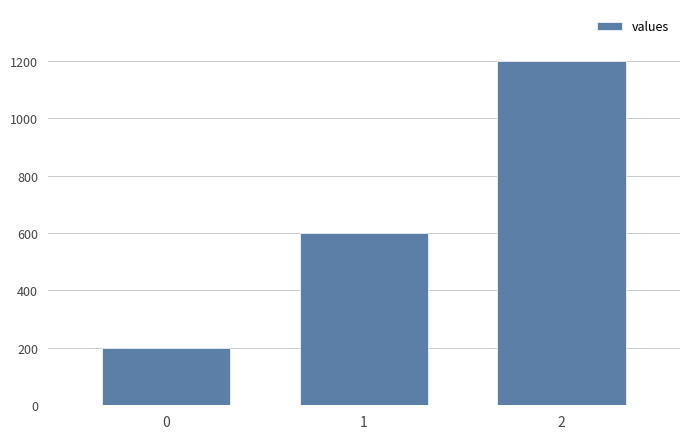

Which label corresponds to the largest value in the chart?

2